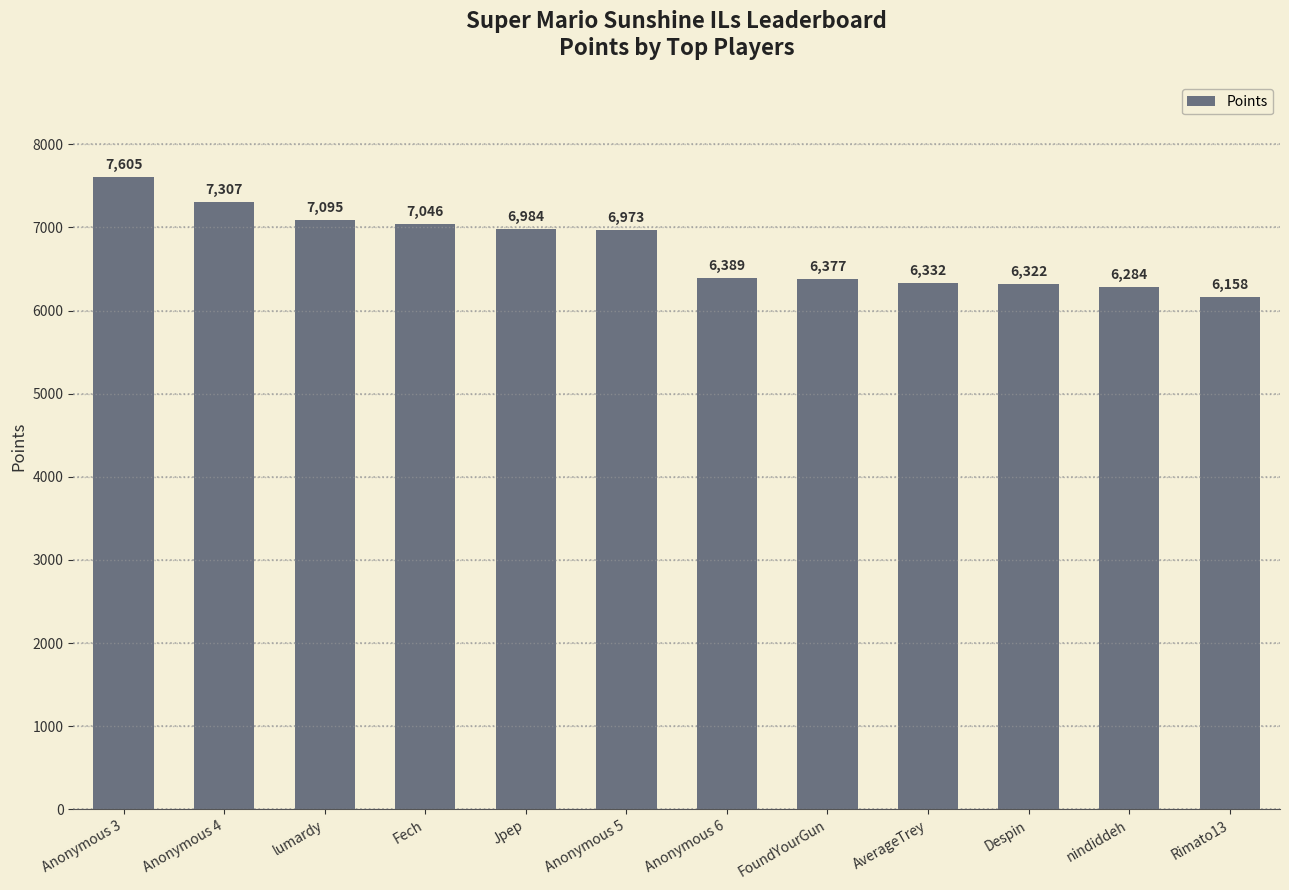

Is it true that the value at lumardy is 7095?

True